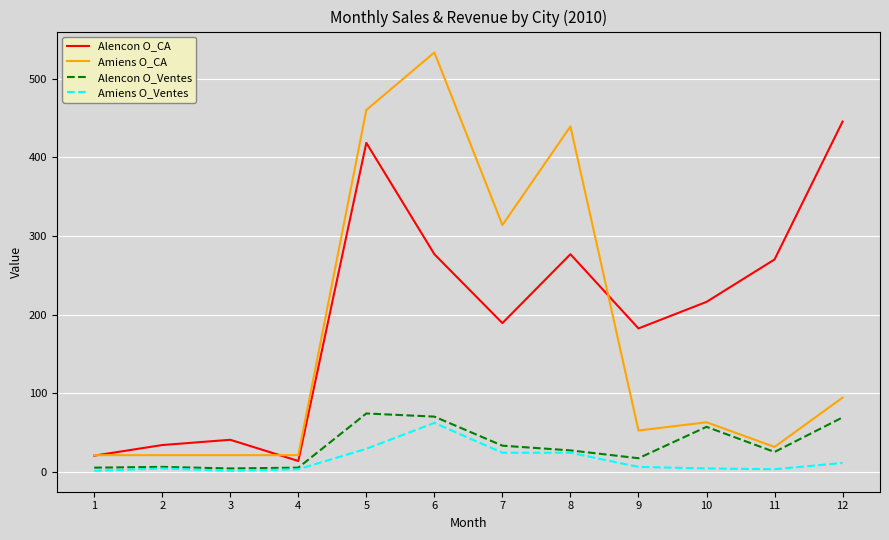

True or false: Amiens O_CA and Alencon O_Ventes cross at least once.

False